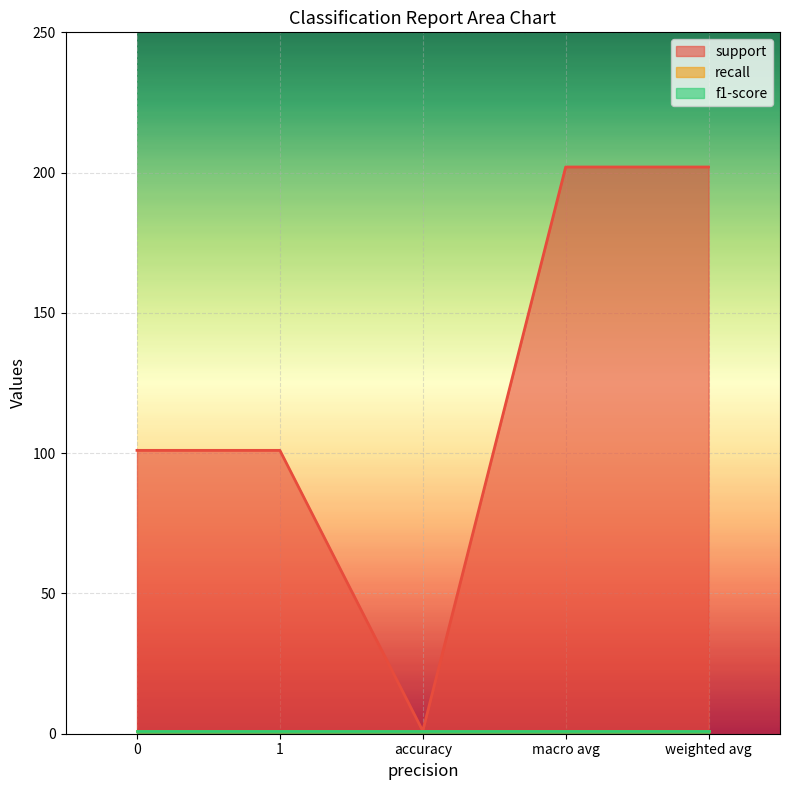

True or false: recall has more than 2 points higher than both neighbors.

False